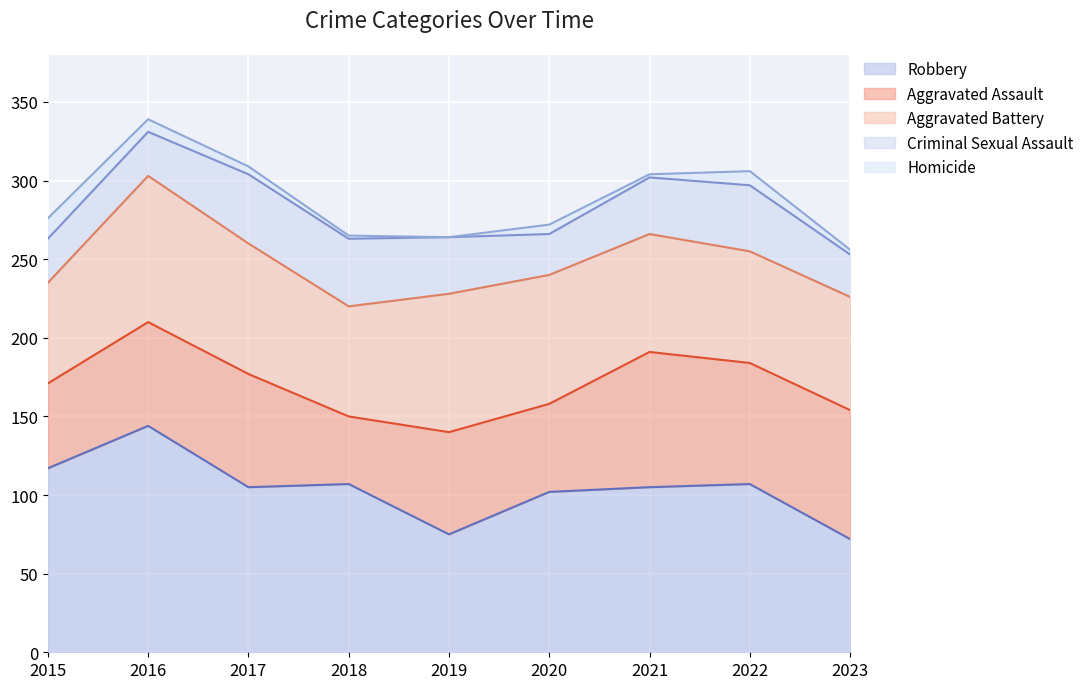

Reading left to right, what are all the values shown in this chart?

Aggravated Assault: 2015=54	2016=66	2017=72	2018=43	2019=65	2020=56	2021=86	2022=77	2023=82
Robbery: 2015=117	2016=144	2017=105	2018=107	2019=75	2020=102	2021=105	2022=107	2023=72
Aggravated Battery: 2015=64	2016=93	2017=83	2018=70	2019=88	2020=82	2021=75	2022=71	2023=72
Criminal Sexual Assault: 2015=28	2016=28	2017=44	2018=43	2019=36	2020=26	2021=36	2022=42	2023=27
Homicide: 2015=13	2016=8	2017=5	2018=2	2019=0	2020=6	2021=2	2022=9	2023=3